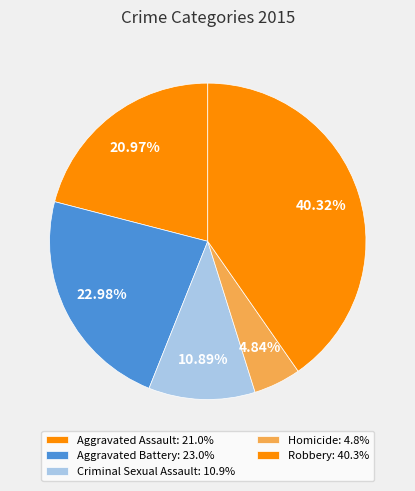

Does any single category account for the majority?

No